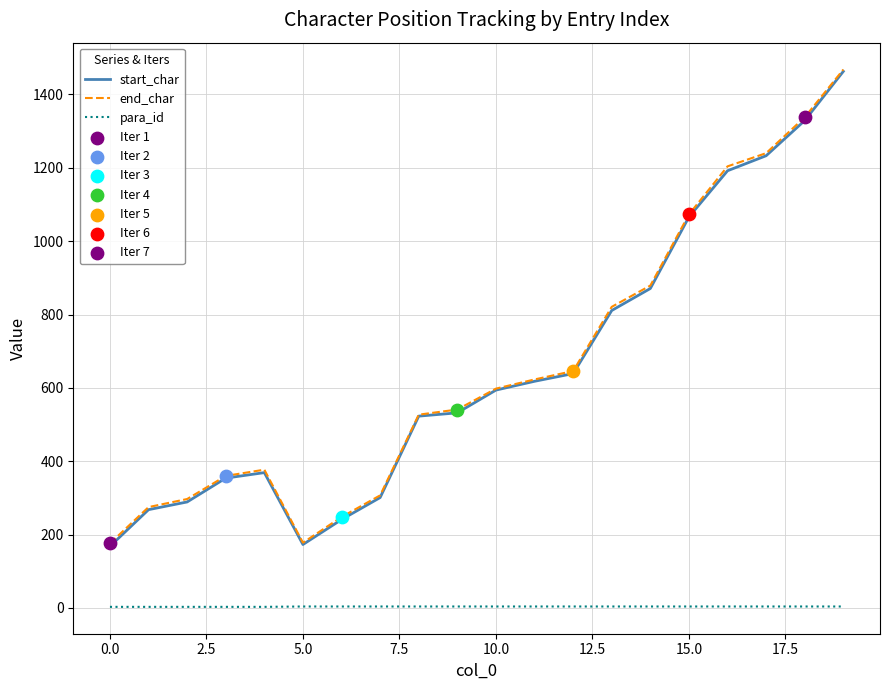

What is the maximum value shown in the chart?

1468